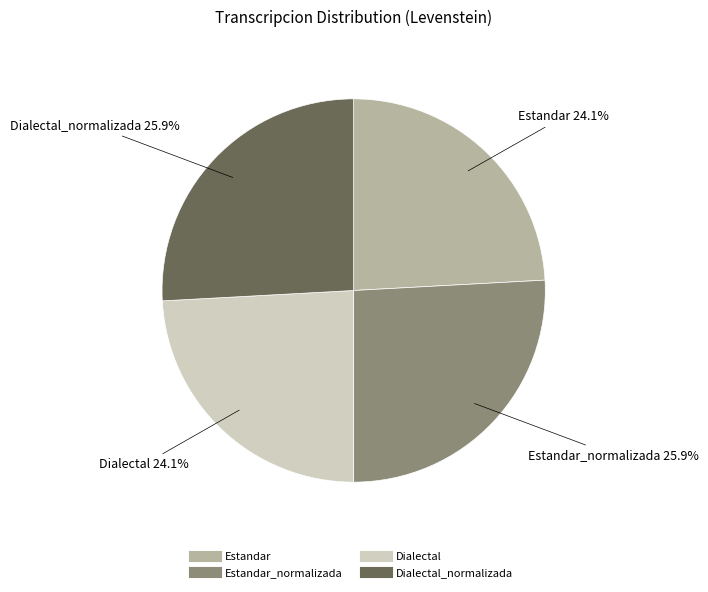

Is there a majority slice in this chart?

No